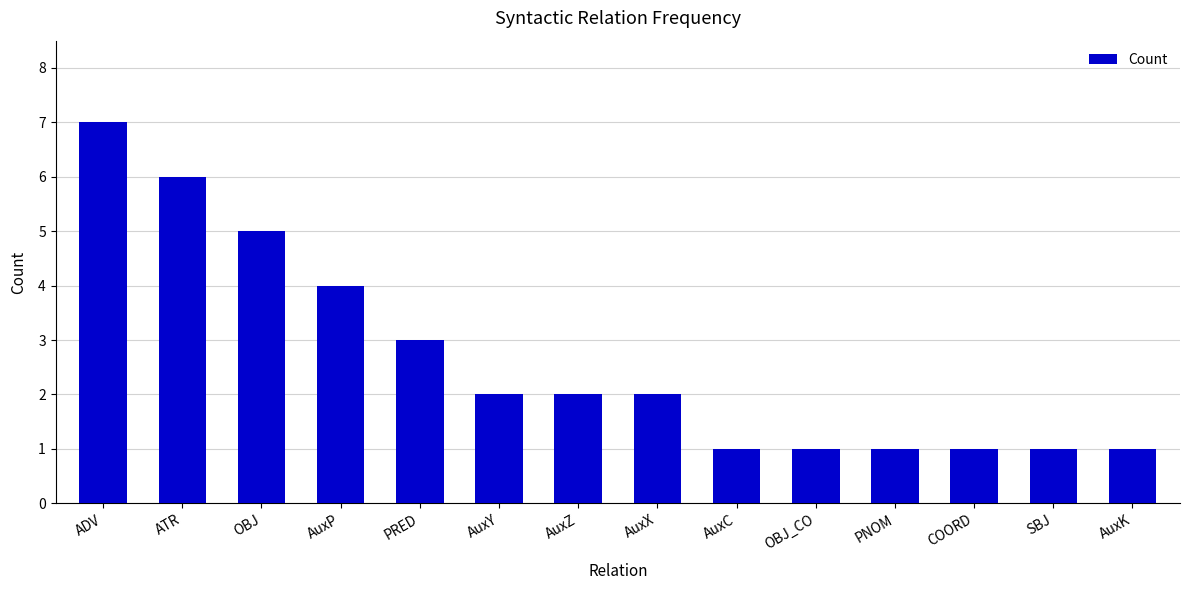

True or false: the data shows 1 at PNOM.

True